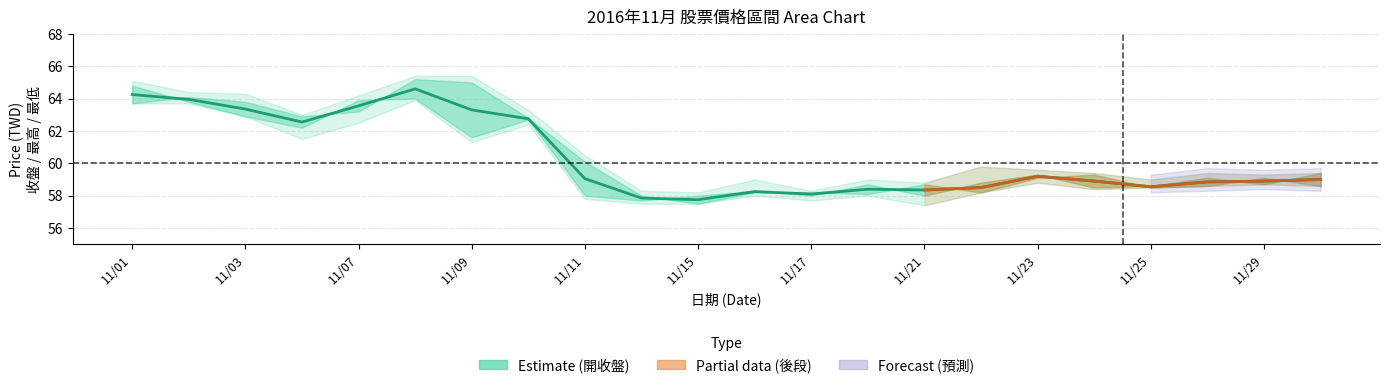

How many lines are shown in the chart?

1